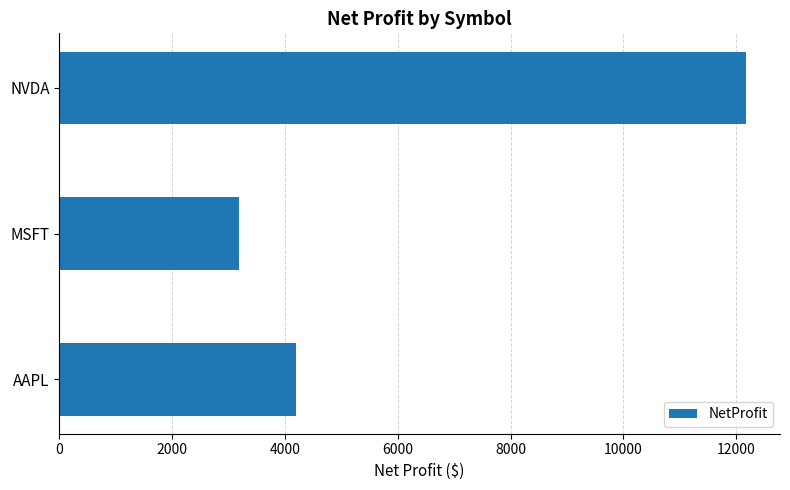

At which category does the chart reach its peak across all series?

NVDA